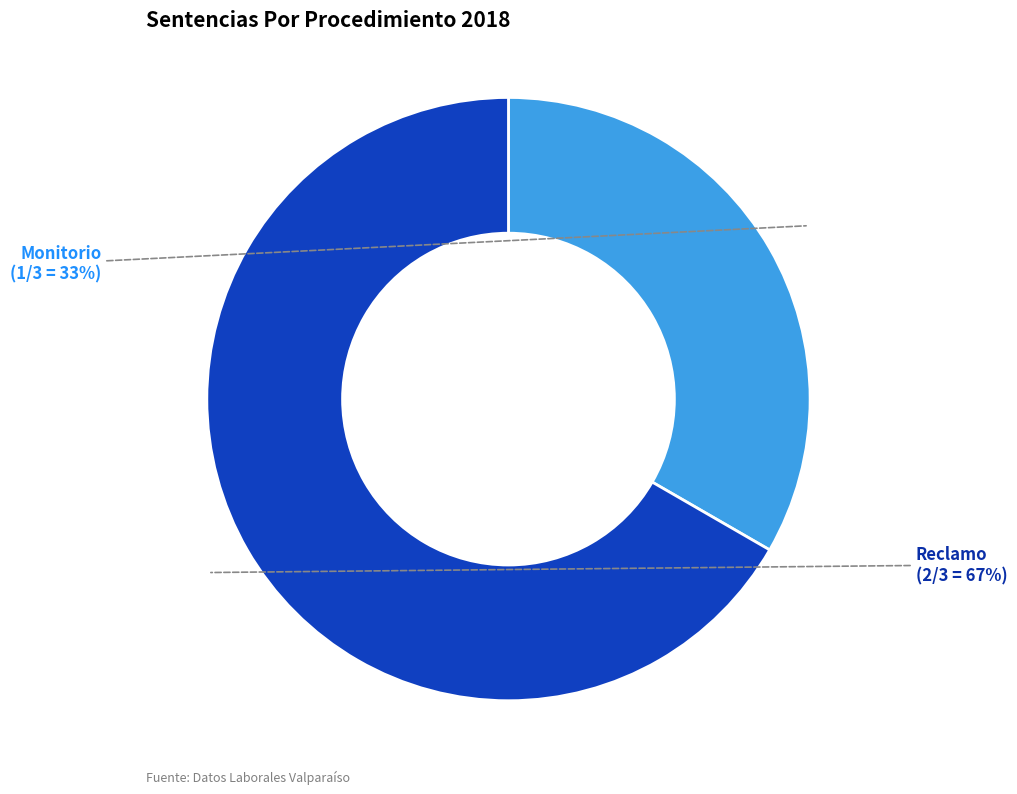

Approximately how many times larger is the value at Reclamo compared to Monitorio?

2.0